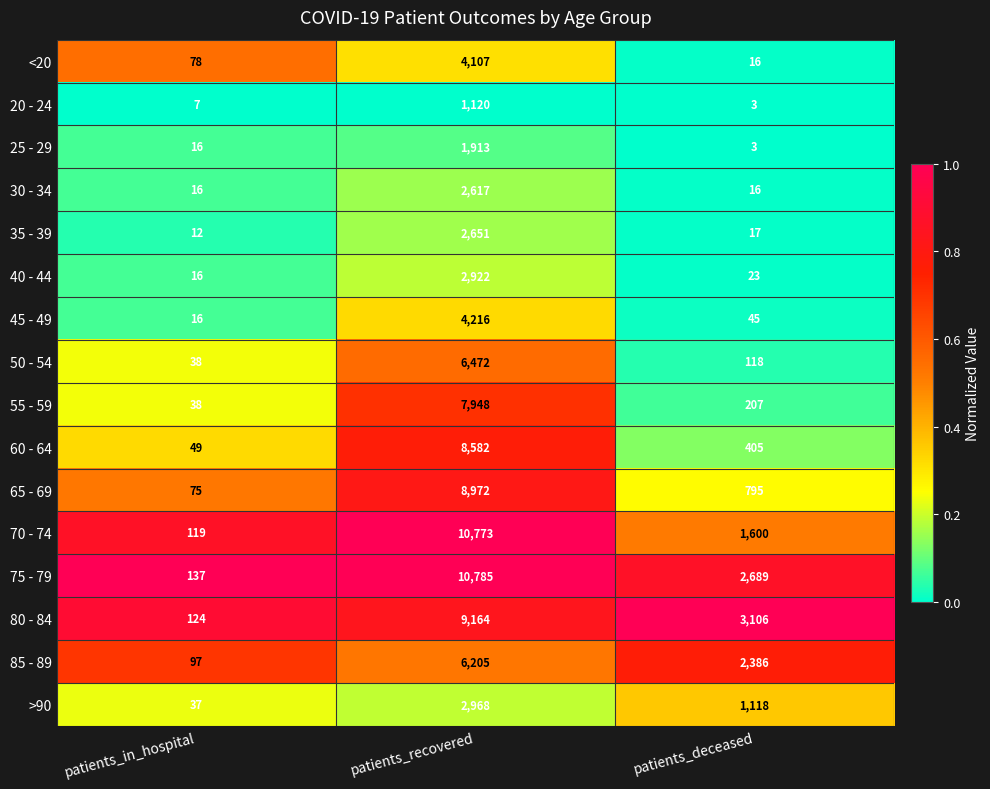

At which label does 40 - 44 first exceed 23?

patients_recovered